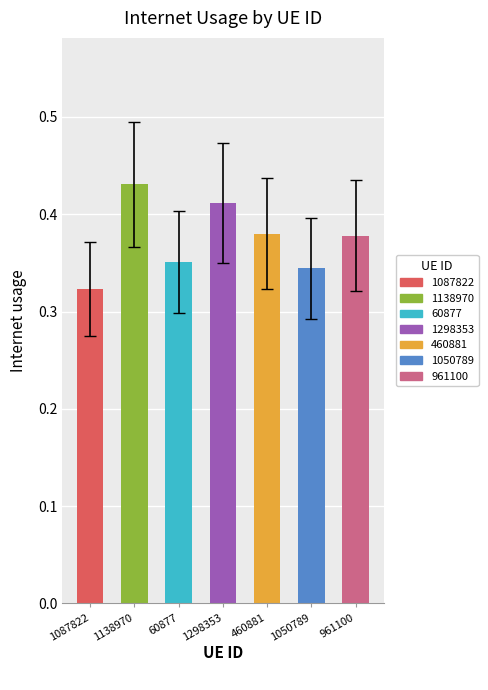

What is the difference between the second highest and second lowest values?

0.1